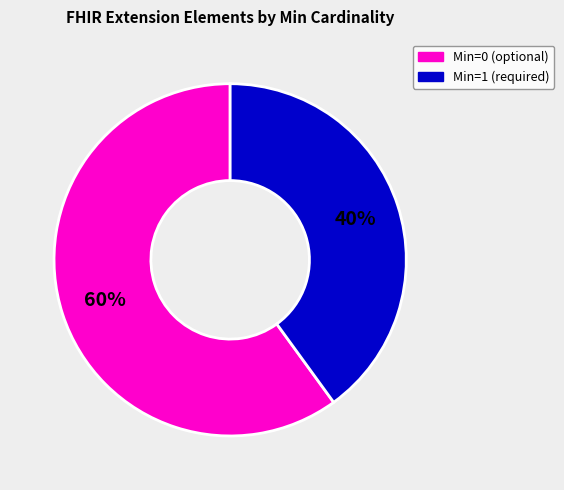

True or false: Min=1 (required) accounts for 40% of the total.

True